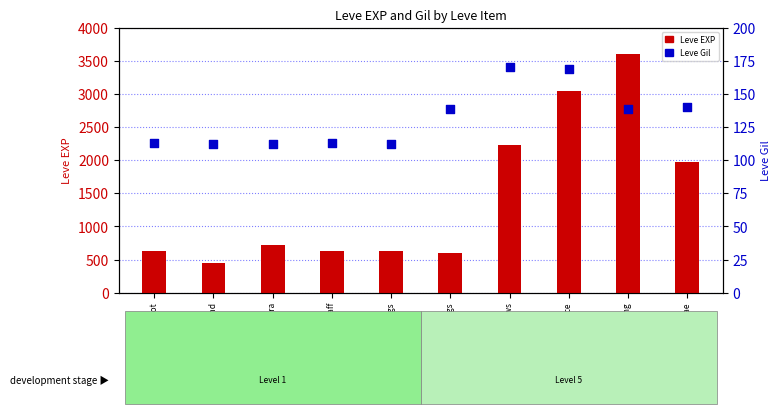

Is the value of Leve Gil at Copper Rings greater than the value of Leve EXP at Bone Staff?

No